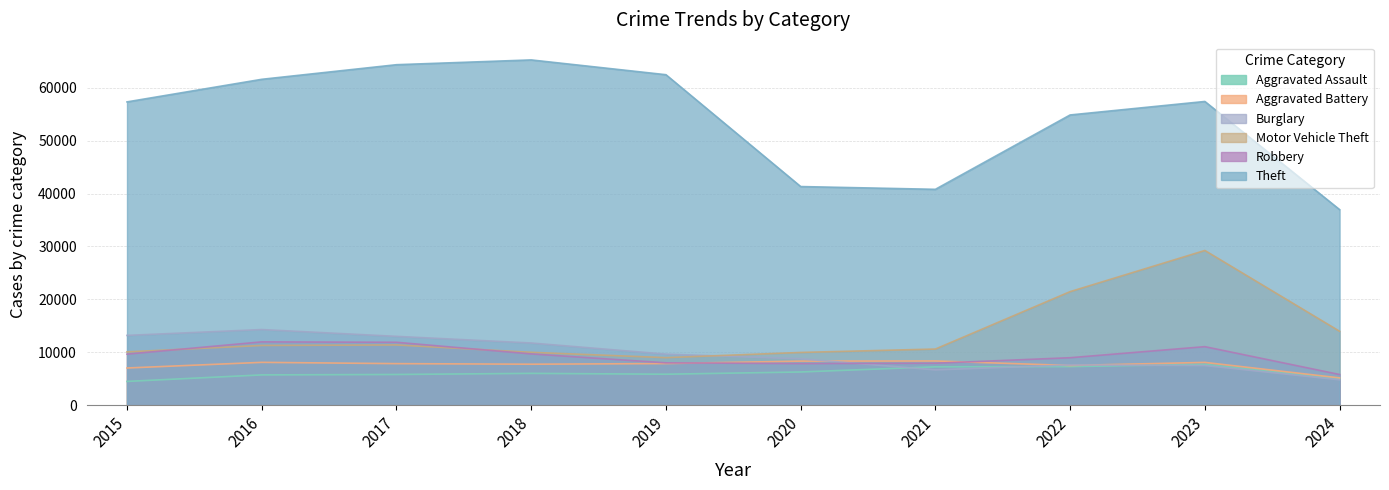

What is the minimum value shown in the chart?

4480